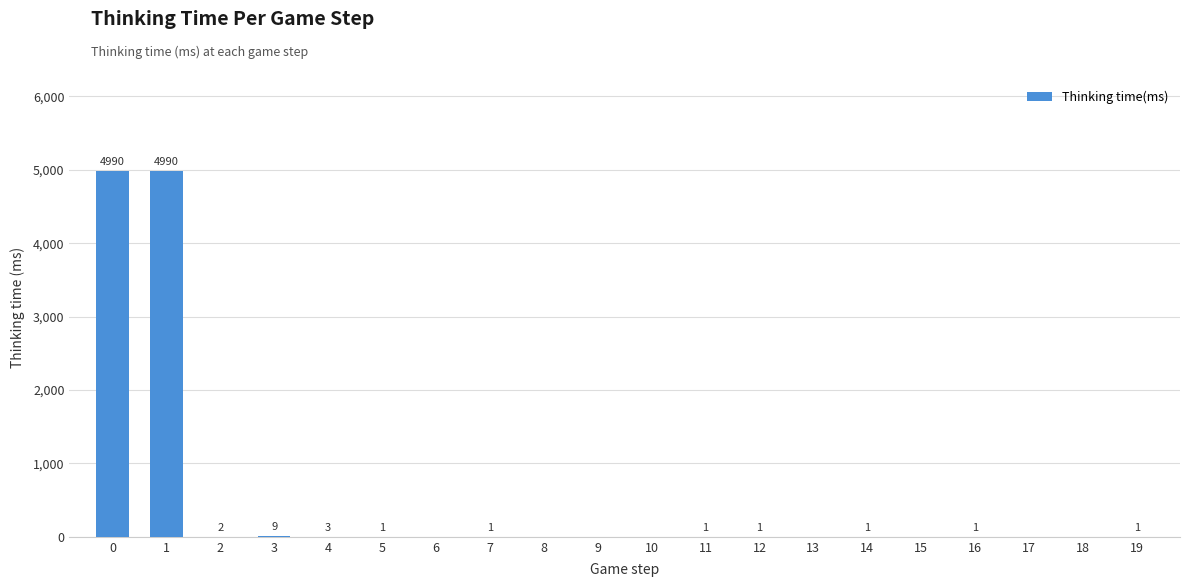

The chart shows a value of 1228 at 1. True or false?

False